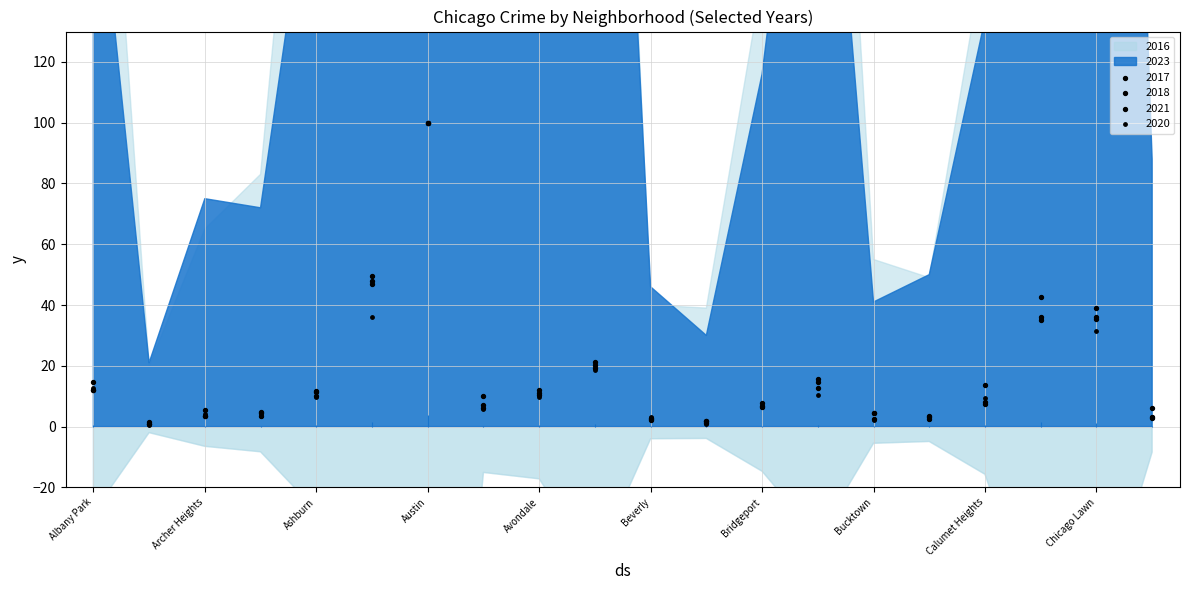

What is the total value across all series at 2018?

16.3